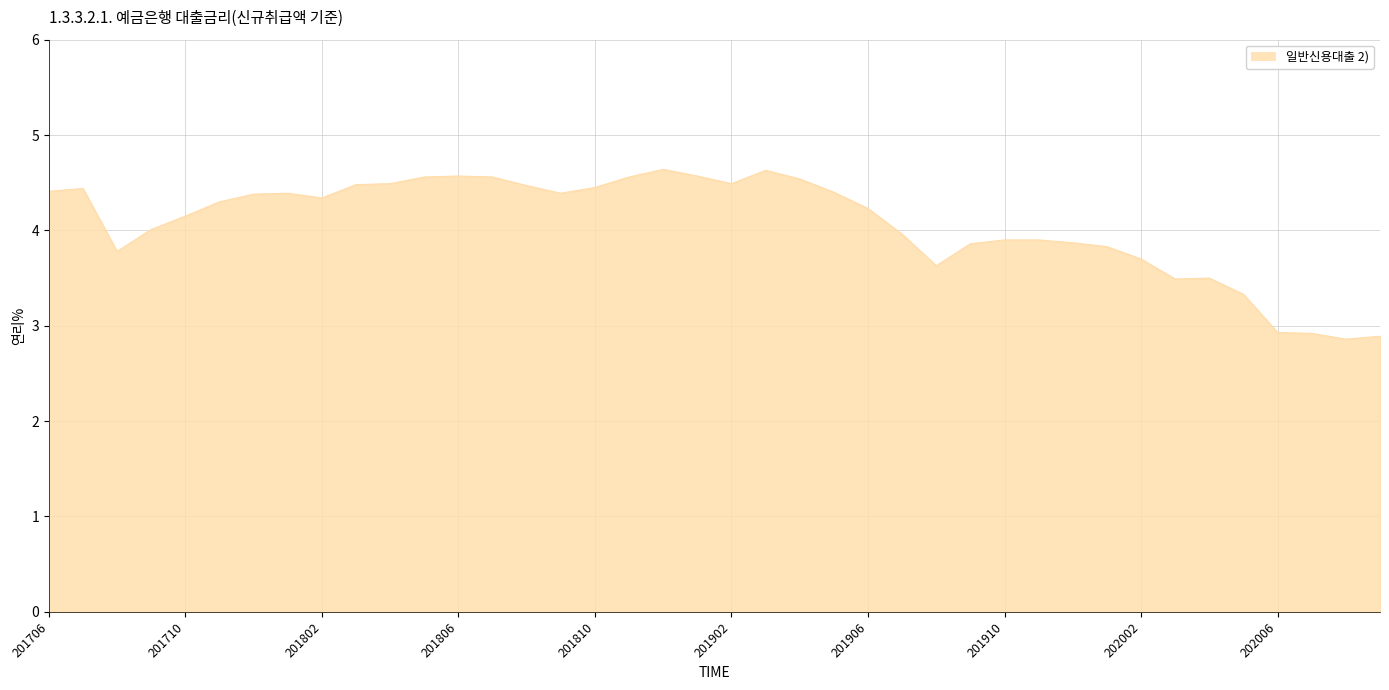

What is the difference between the maximum and minimum values?

1.8